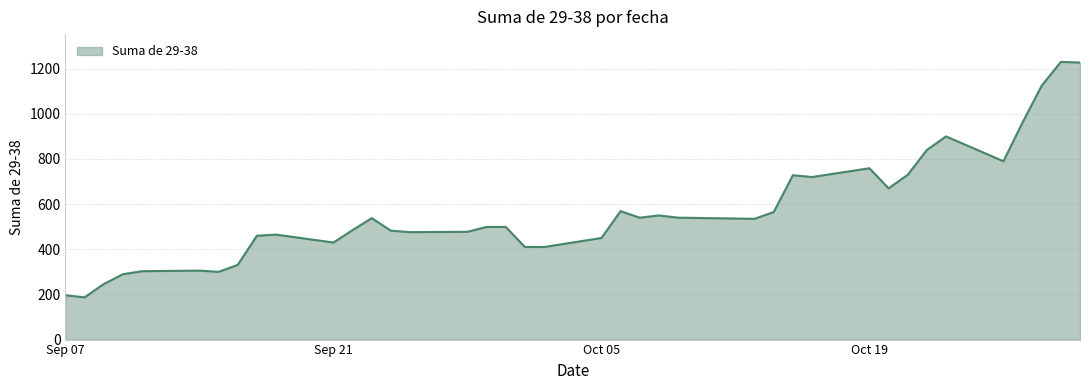

What is the difference between the maximum and minimum values?

1043.0